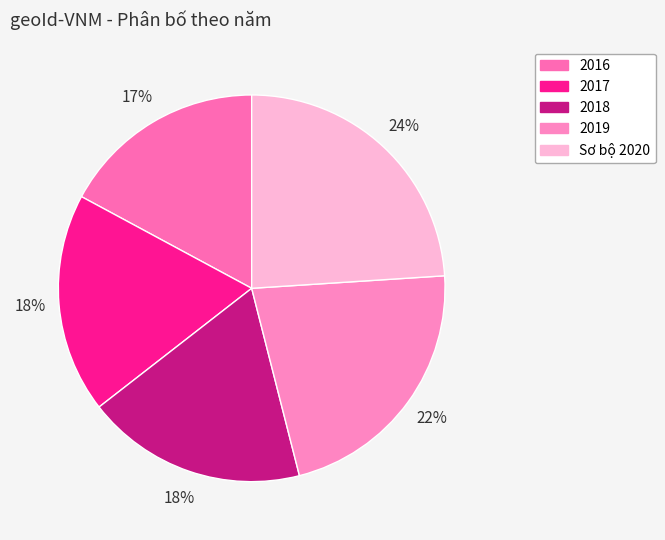

True or false: 2019 accounts for 15% of the total.

False